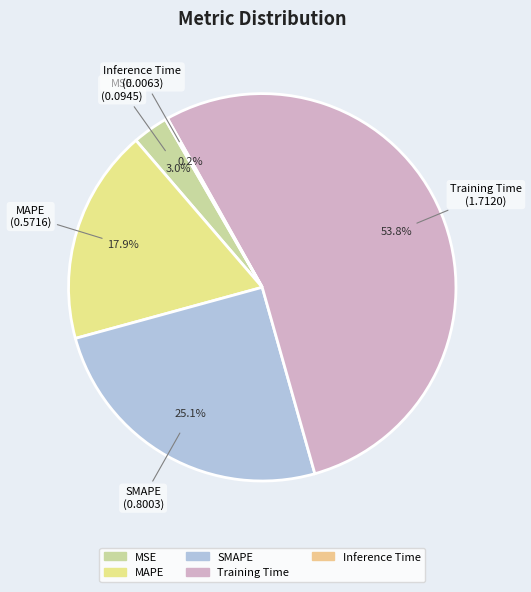

What percentage is the Training Time slice, to the nearest percent?

54%